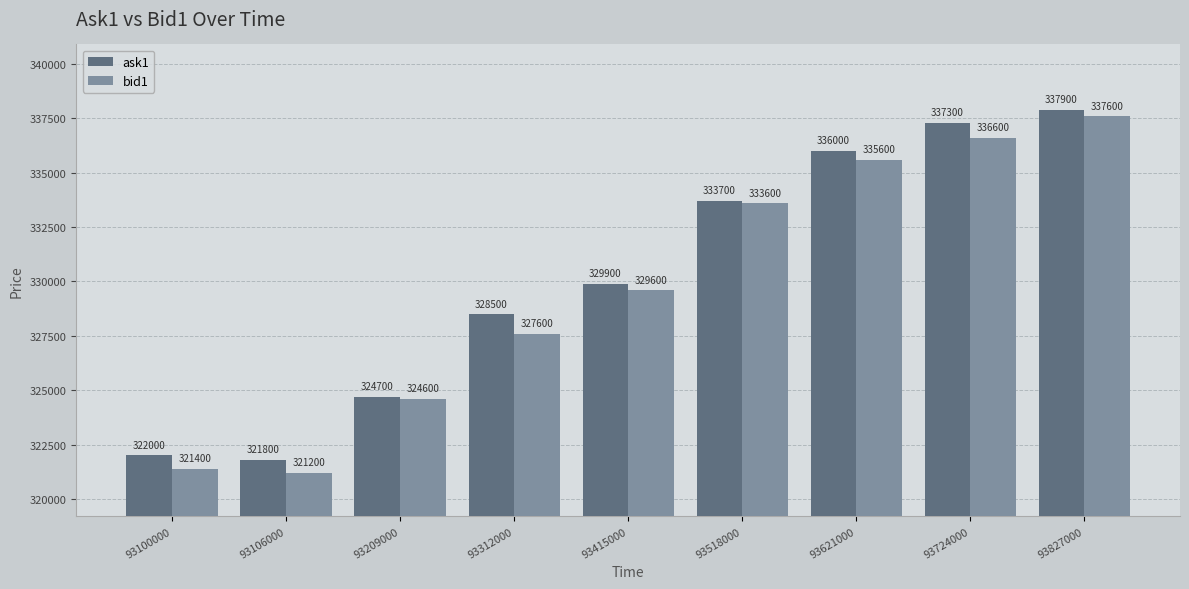

What is the total value across all series at 93312000?

656100